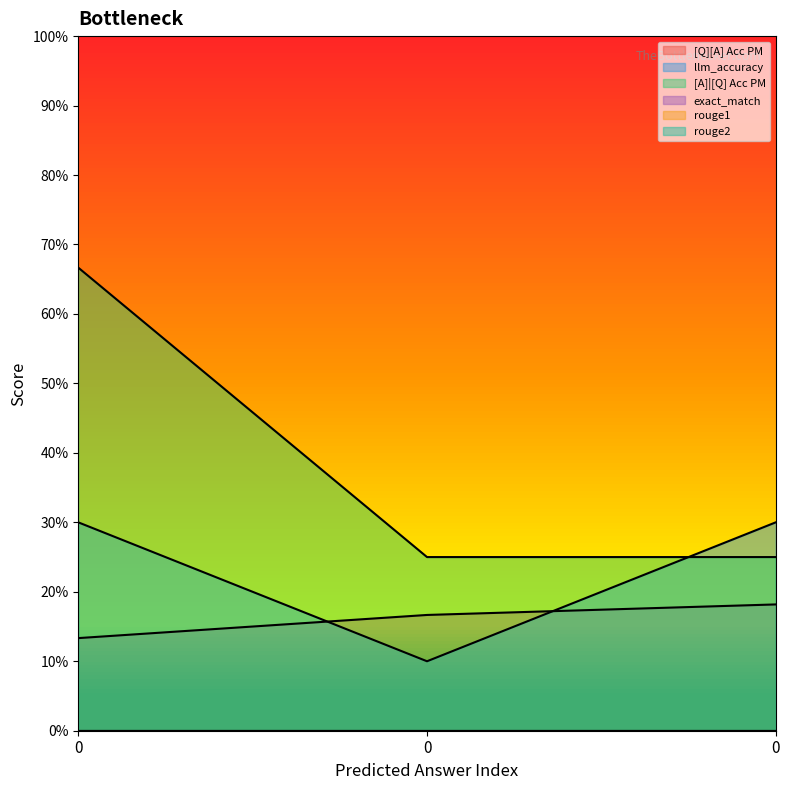

The value of llm_accuracy at 0 is 0.1. True or false?

False